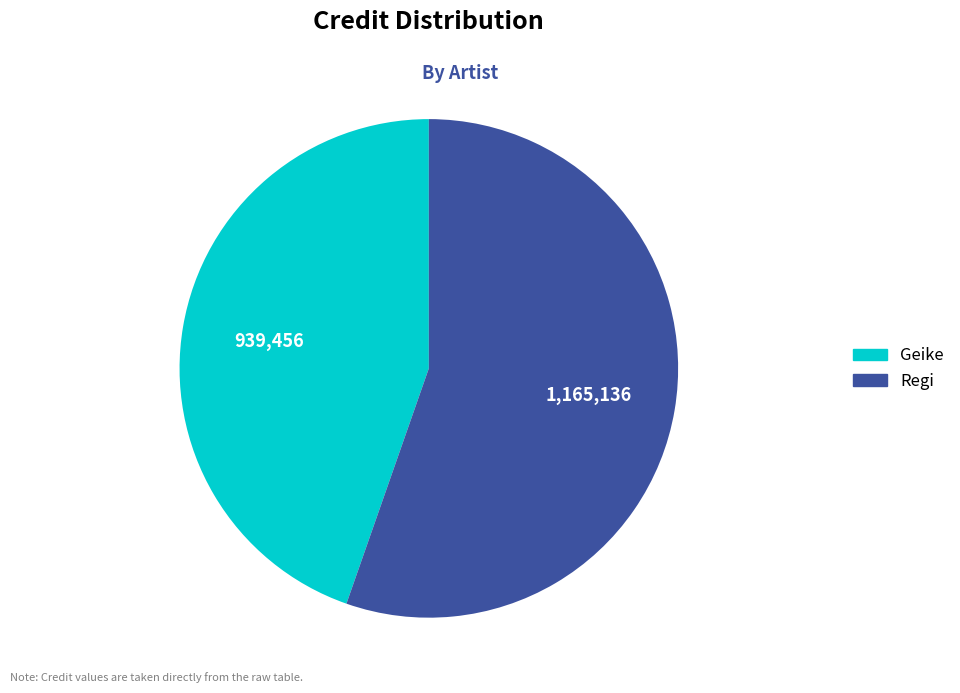

The Regi slice represents 64% of the pie. True or false?

False